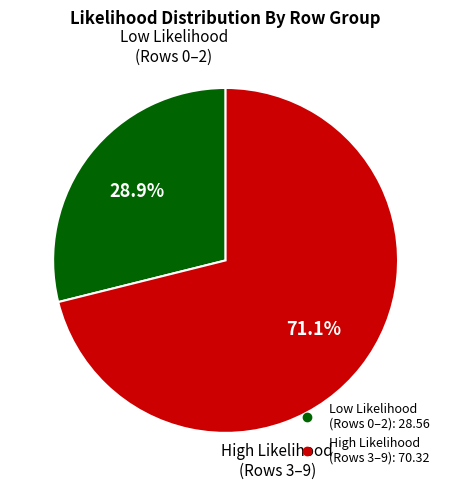

Does any single category account for the majority?

Yes